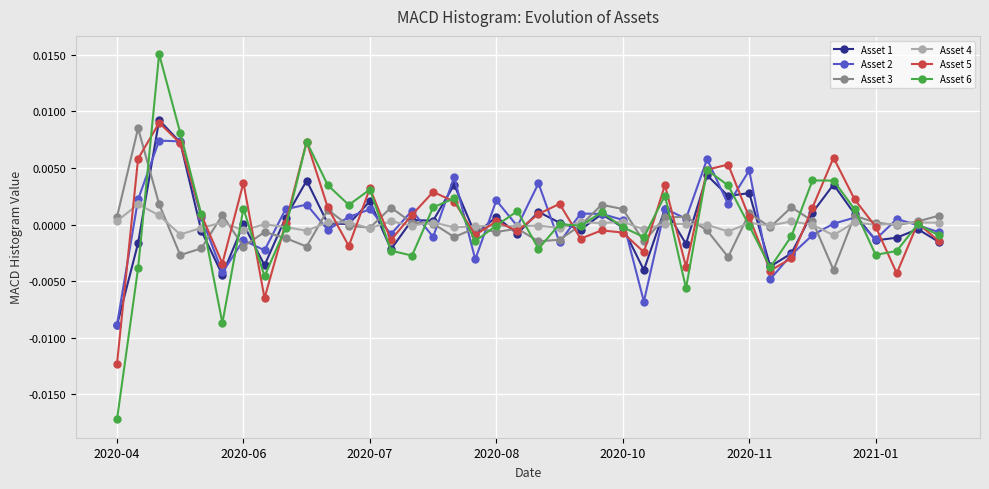

True or false: Asset 4 has more than 0 interior local peaks.

True